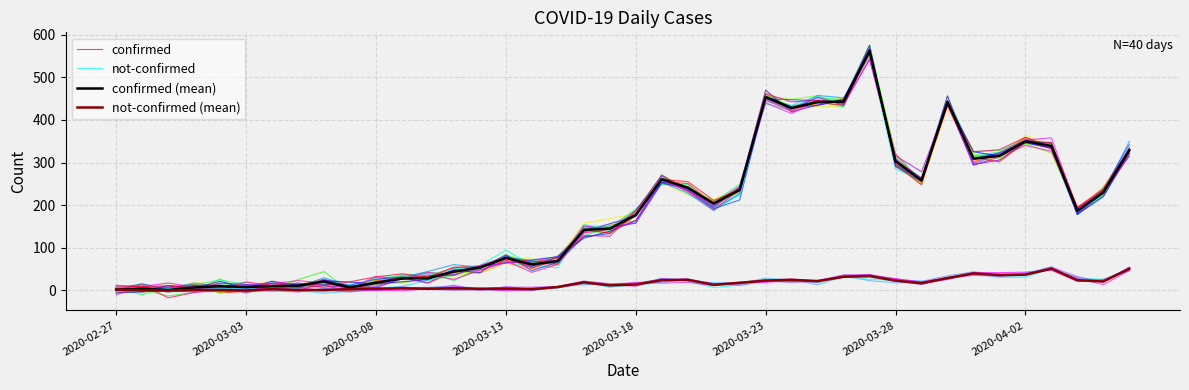

What is the highest value of the not-confirmed (mean) series?

51.0